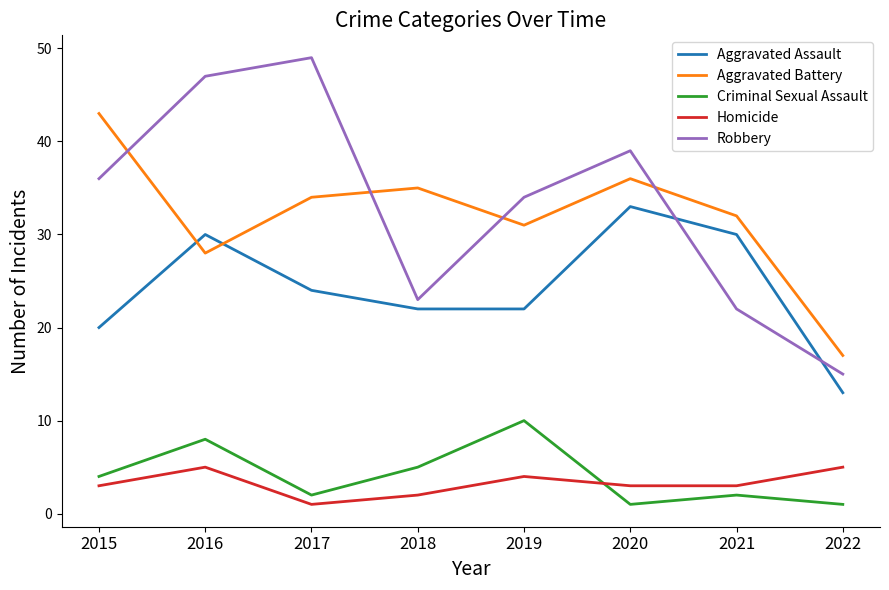

Reading left to right, transcribe all the data shown in this chart.

Aggravated Assault: 20	30	24	22	22	33	30	13
Aggravated Battery: 43	28	34	35	31	36	32	17
Criminal Sexual Assault: 4	8	2	5	10	1	2	1
Homicide: 3	5	1	2	4	3	3	5
Robbery: 36	47	49	23	34	39	22	15